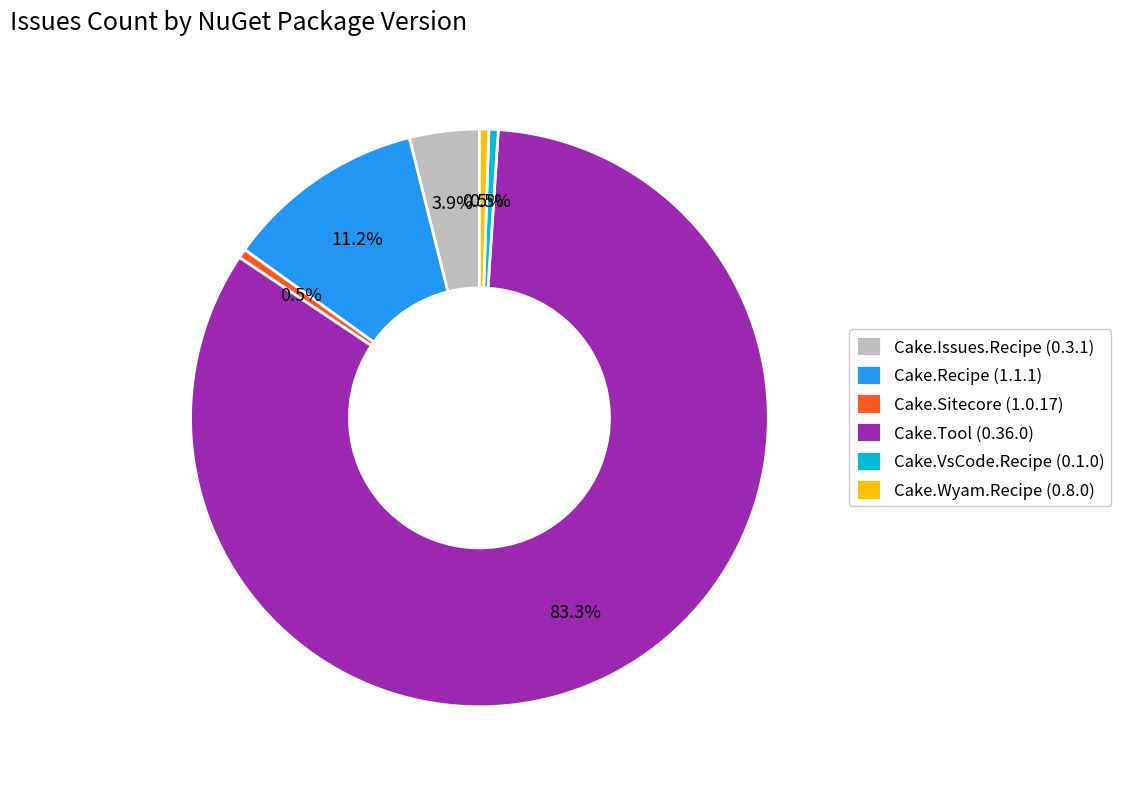

To the nearest percent, what is the difference between the largest and smallest slice percentages?

83%